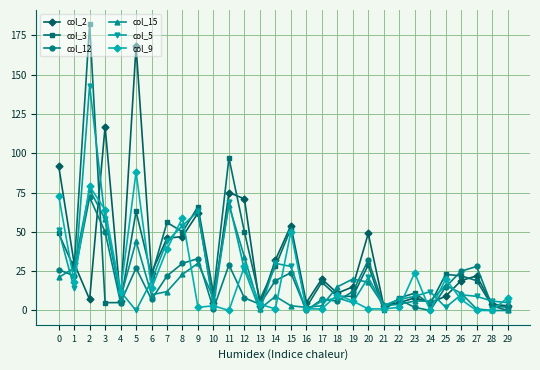

Between 0 and 18, which series saw the biggest shift?

col_2